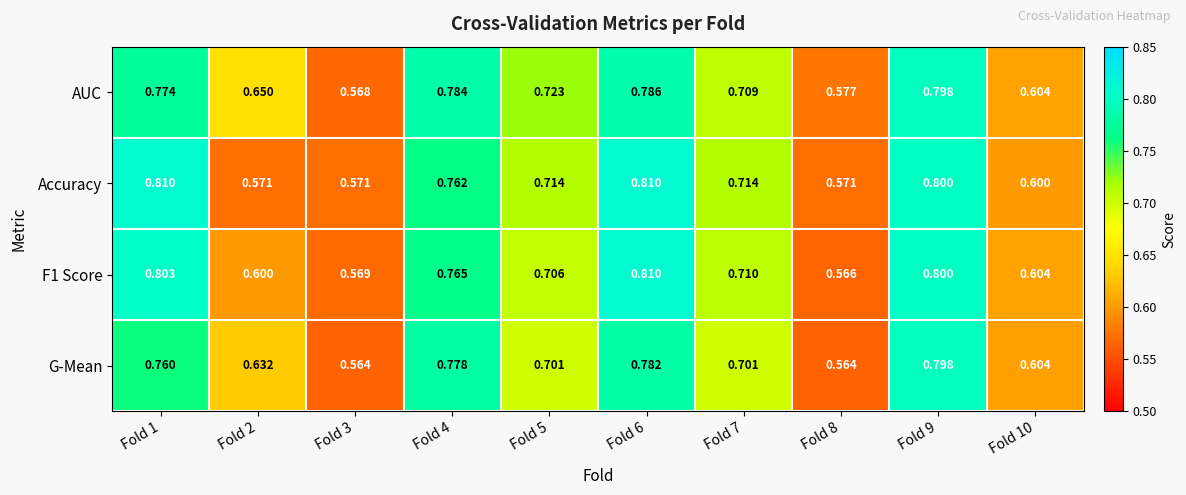

What is the greatest value displayed?

0.8